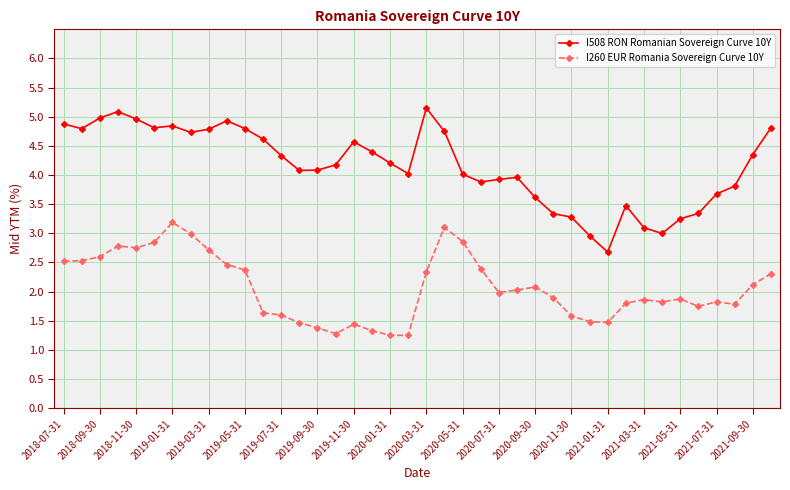

What is the value of the I508 RON Romanian Sovereign Curve 10Y point at the 25th from the left?

3.9